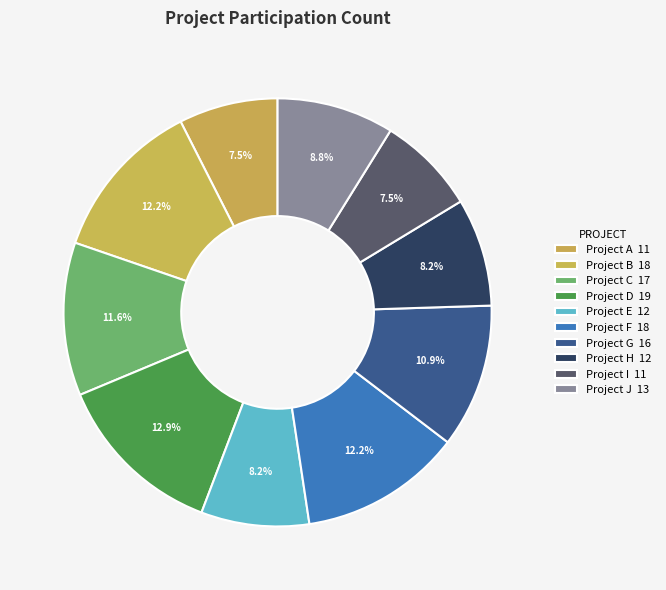

Which slice is the smallest?

Project A